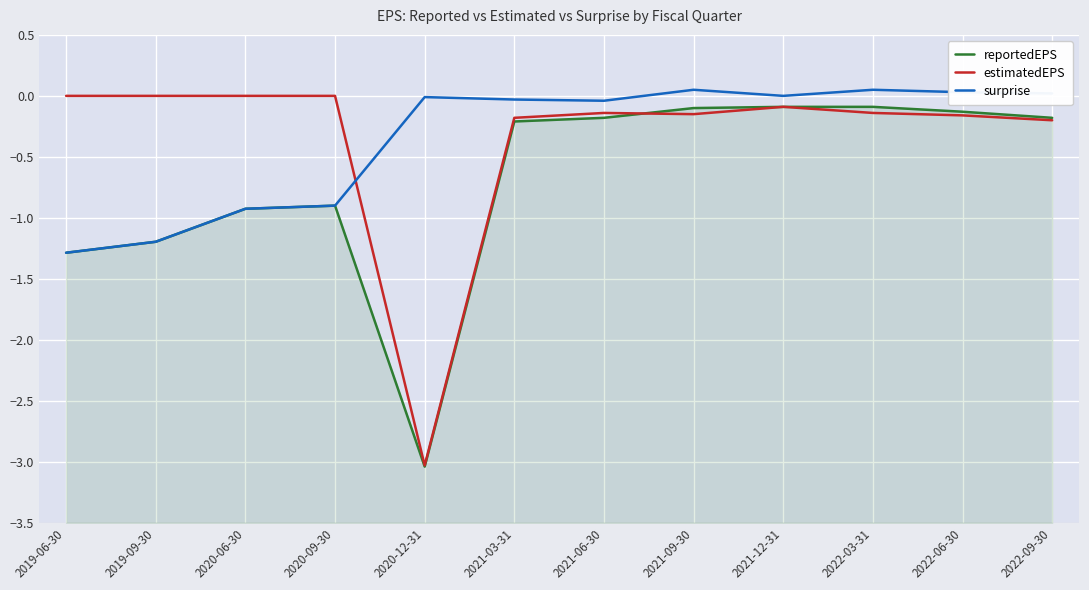

At which category is the sum across all series the highest?

2021-12-31